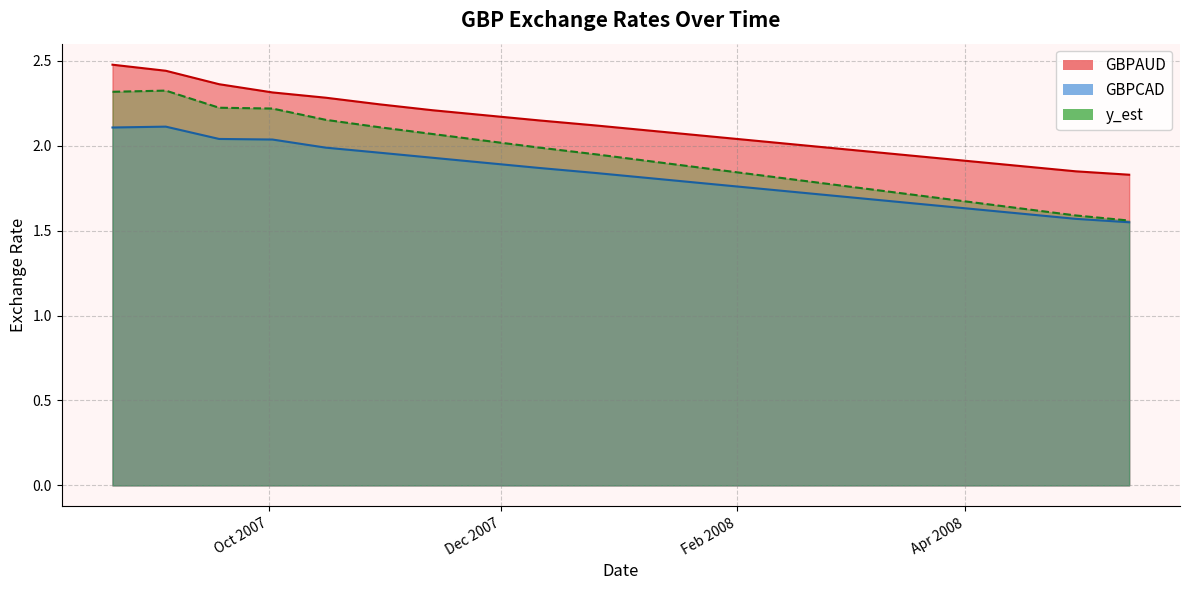

True or false: GBPCAD has a value of 2.5 at 2008-04-30.

False